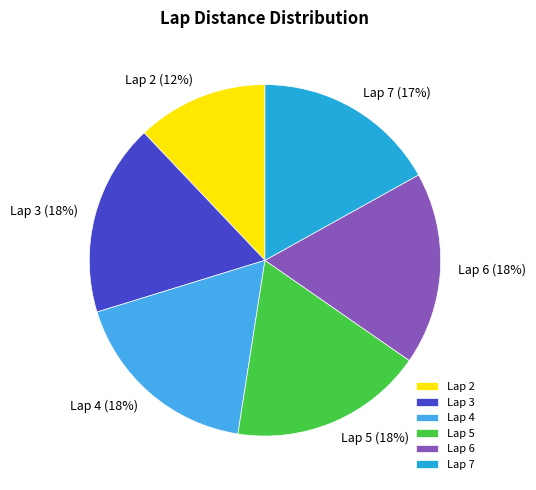

To the nearest percent, what portion does Lap 4 represent?

18%